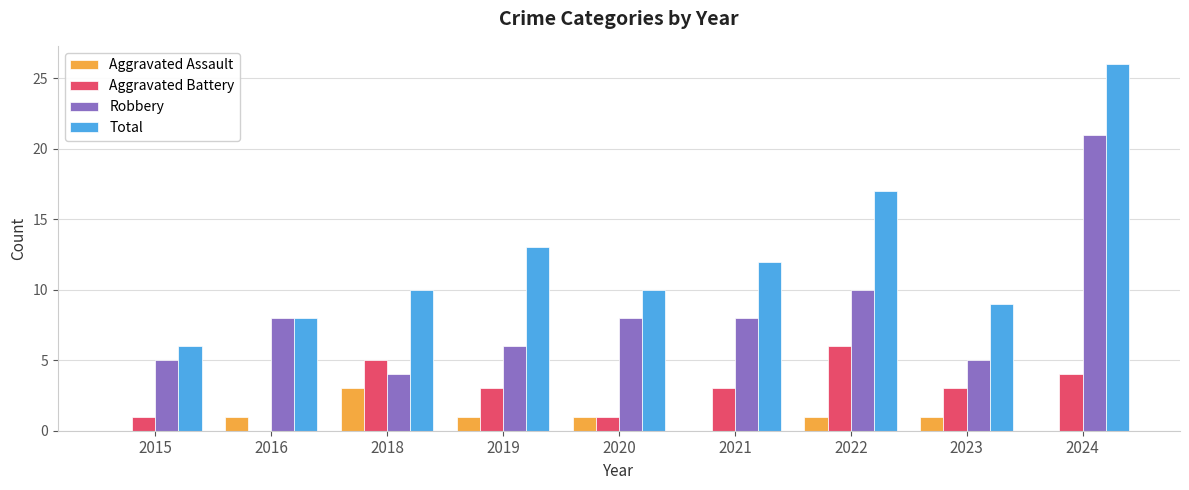

Is it true that Aggravated Assault equals 1 at 2016?

True